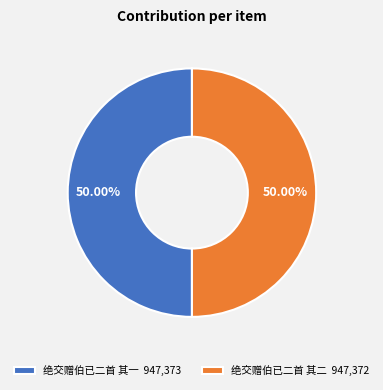

Approximately how many times larger is the value at 绝交赠伯已二首 其二 947,372 compared to 绝交赠伯已二首 其一 947,373?

1.0